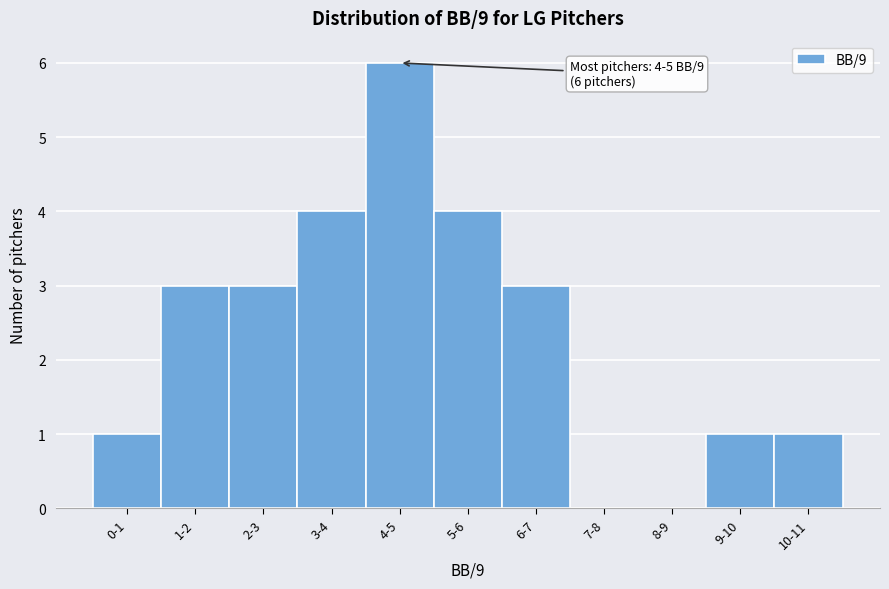

Reading right to left, list all the values displayed in this chart.

10-11=1	9-10=1	8-9=0	7-8=0	6-7=3	5-6=4	4-5=6	3-4=4	2-3=3	1-2=3	0-1=1